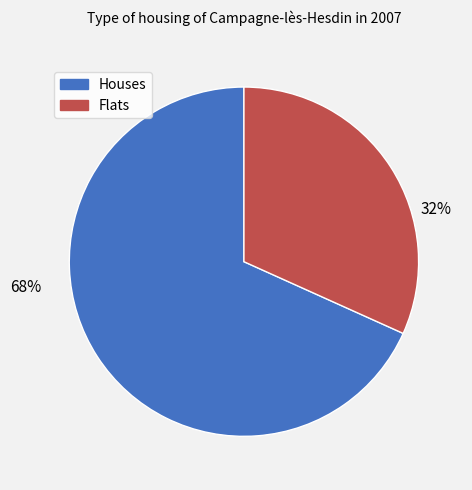

To the nearest percent, what is the average slice percentage?

50%